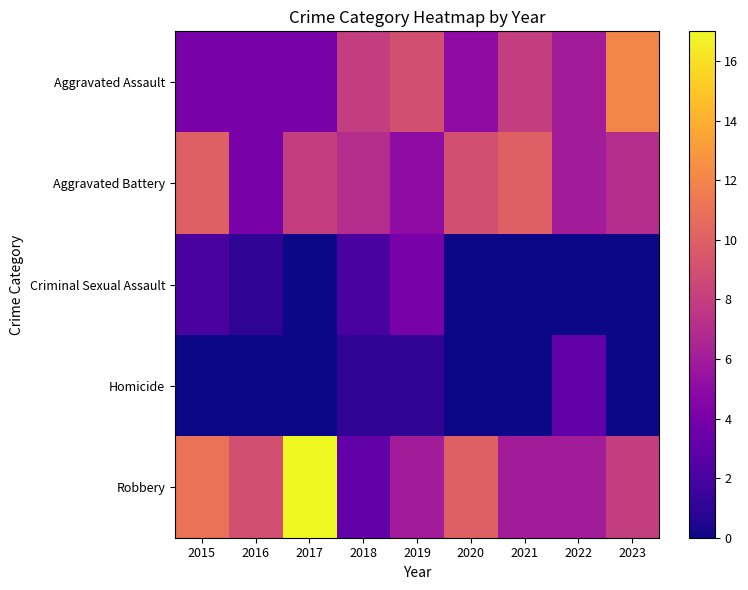

Between 2016 and 2019, which series saw the biggest shift?

Aggravated Assault